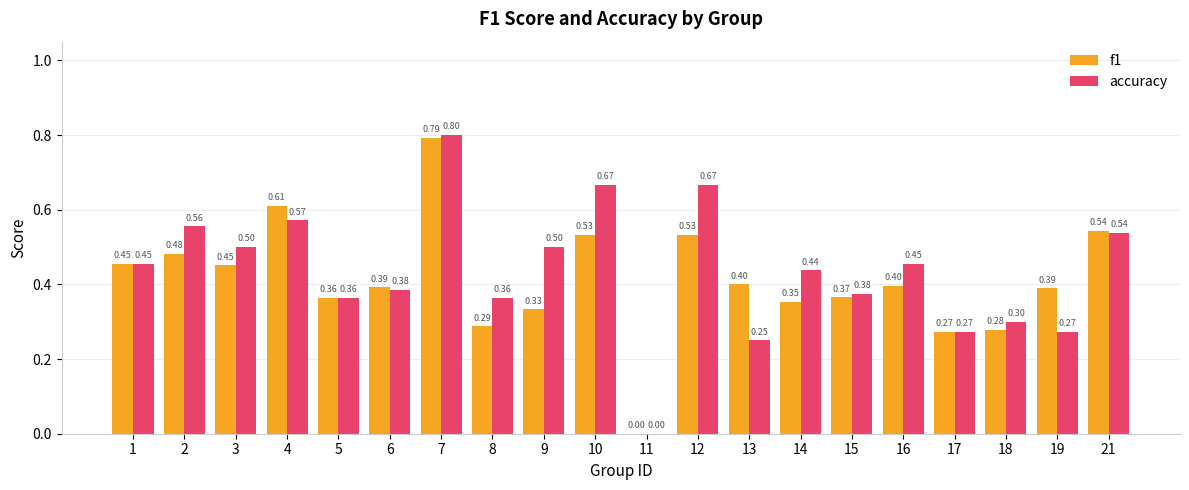

Are the bars grouped side by side (vs. stacked)?

Yes